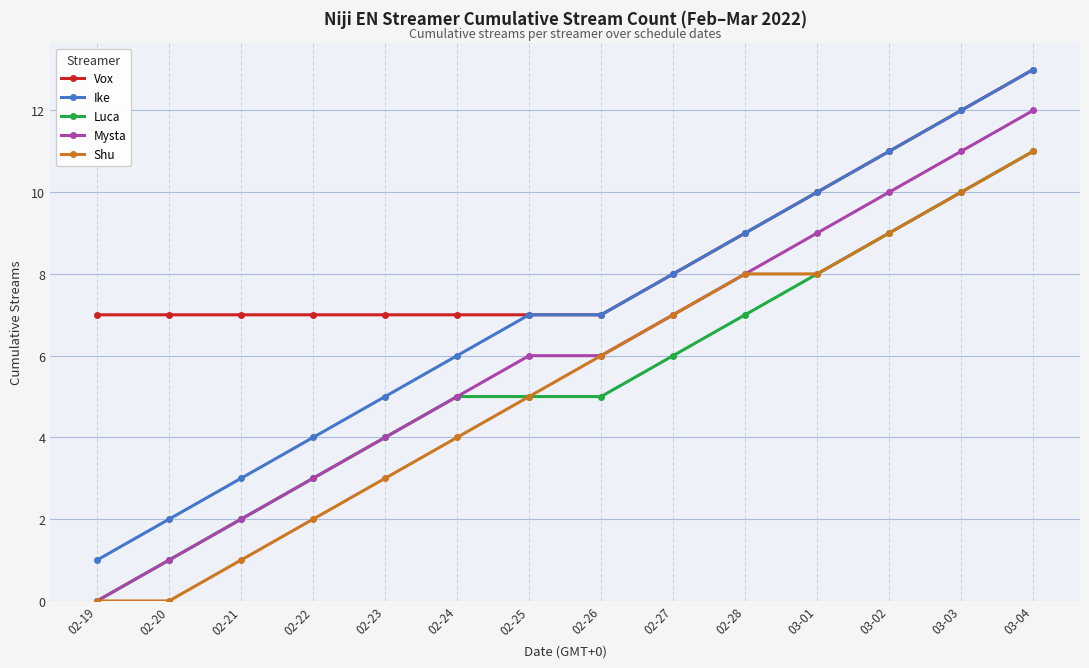

True or false: Ike and Shu cross at least once.

False